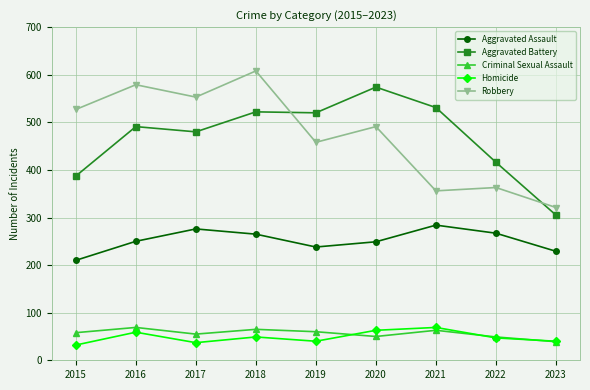

What is the spread (max minus min) of values at 2017?

516